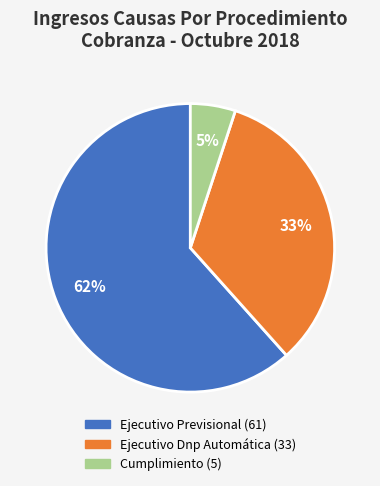

To the nearest percent, what is the difference between the Ejecutivo Previsional and Cumplimiento slice percentages?

57%